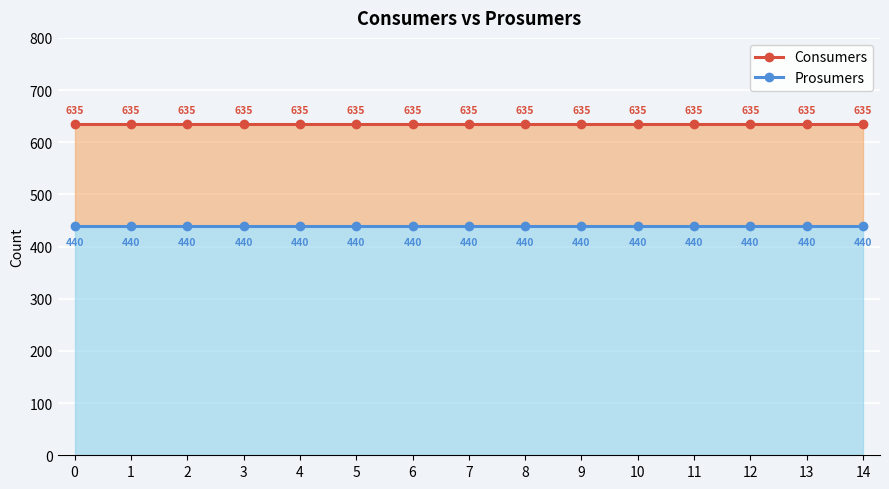

List the series in order of their peak value, highest first.

Consumers, Prosumers